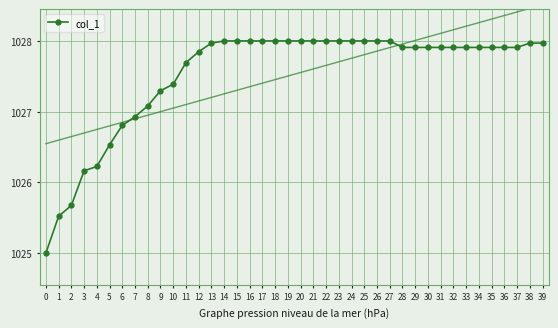

What is the average value?

1027.5